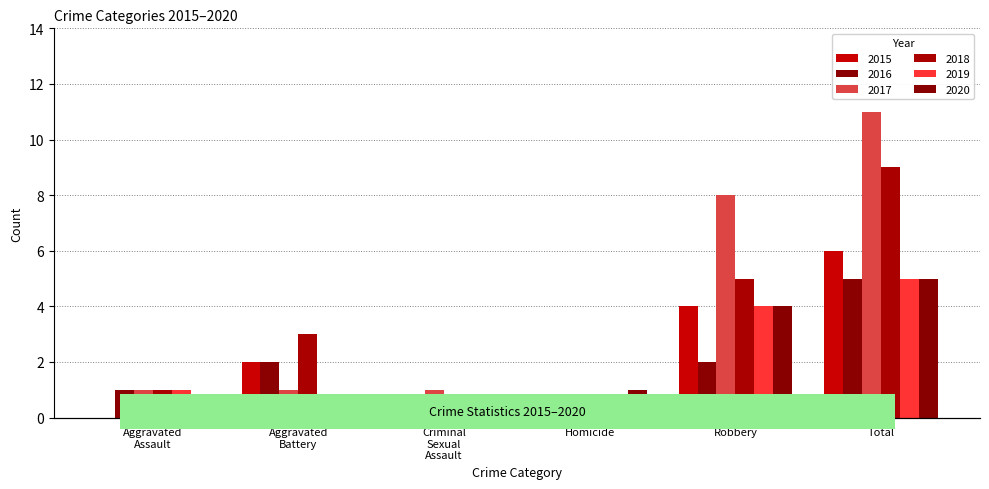

Reading left to right, transcribe all the data shown in this chart.

2015: 0	2	0	0	4	6
2016: 1	2	0	0	2	5
2017: 1	1	1	0	8	11
2018: 1	3	0	0	5	9
2019: 1	0	0	0	4	5
2020: 0	0	0	1	4	5